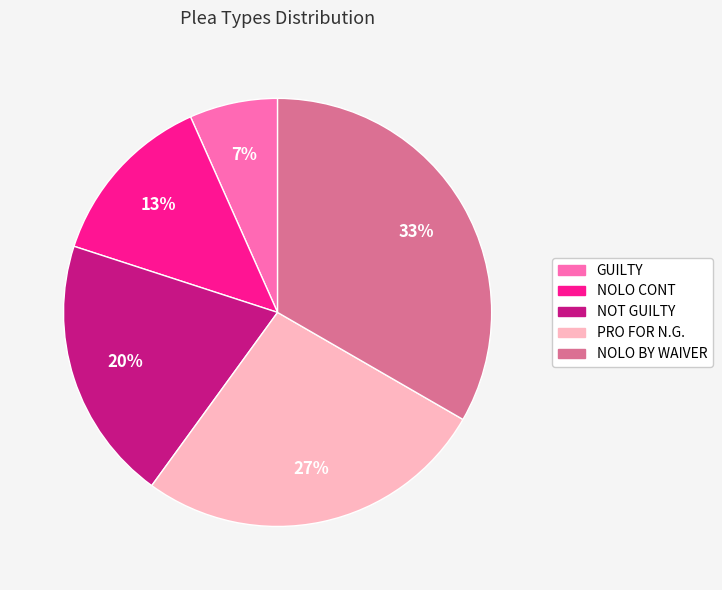

Between GUILTY and PRO FOR N.G., which is larger?

PRO FOR N.G.